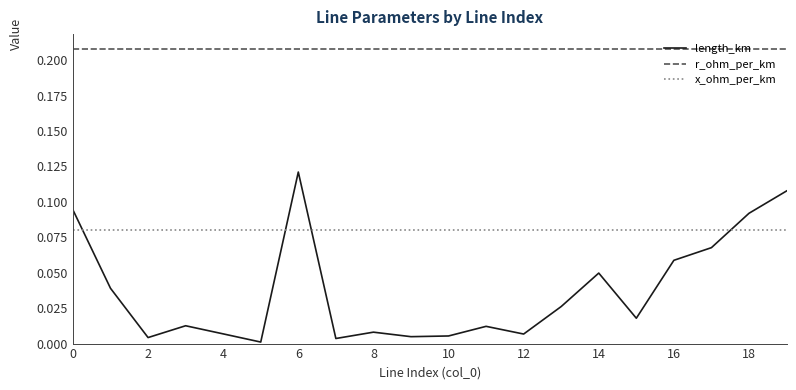

How many intersections are there between x_ohm_per_km and length_km?

4